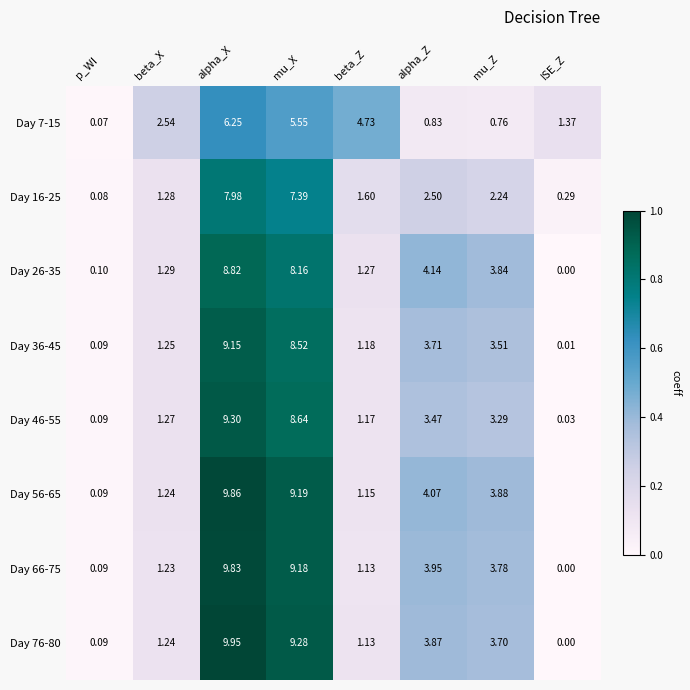

Is it true that Day 46-55 equals 0.3 at alpha_X?

False